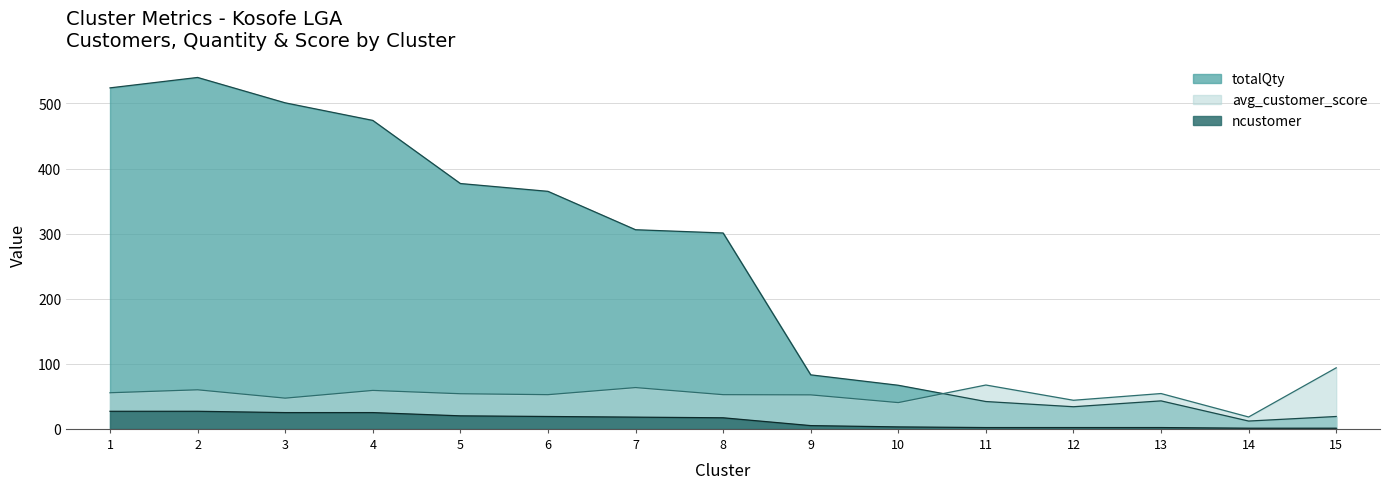

Between 13 and 9, which series saw the biggest shift?

totalQty